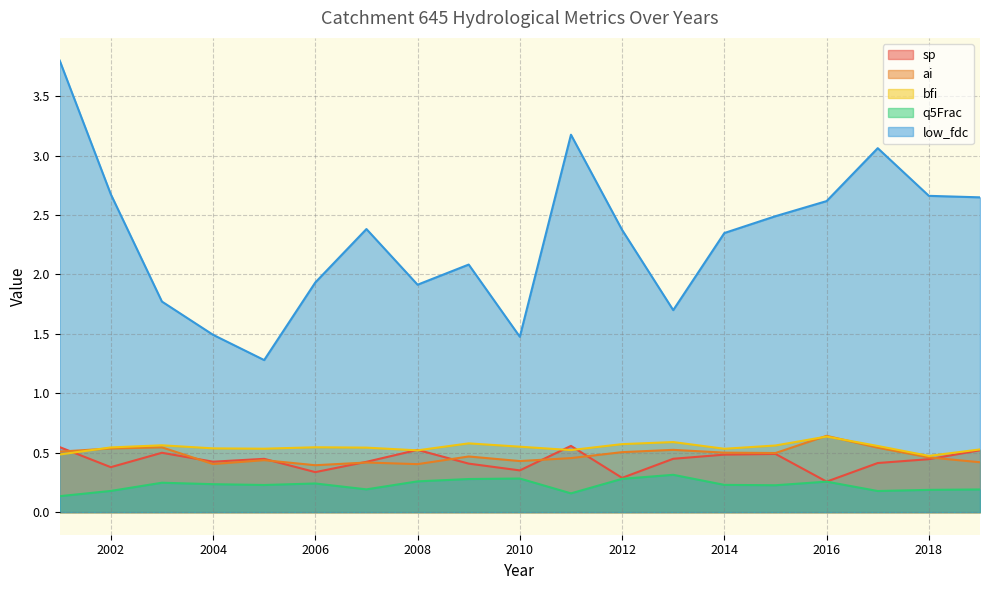

Which category has the lowest value across all series?

2001